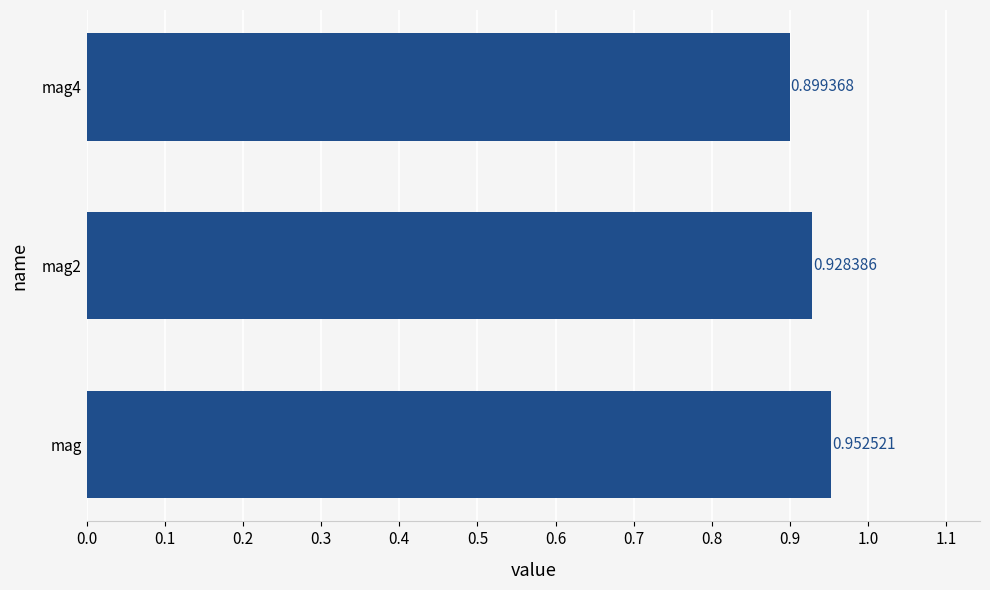

List the labels in order of value, largest first.

mag, mag2, mag4